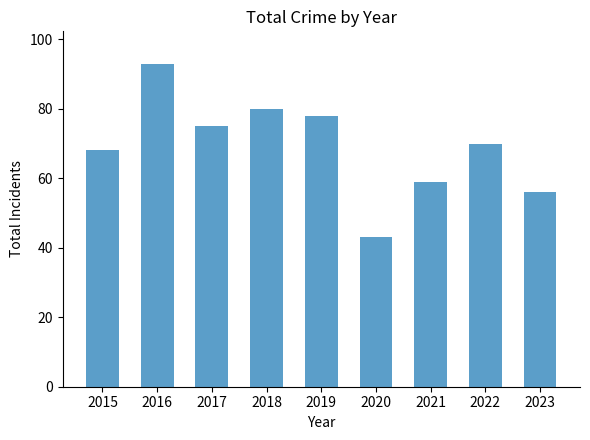

Reading left to right, what are all the values shown in this chart?

2015=68	2016=93	2017=75	2018=80	2019=78	2020=43	2021=59	2022=70	2023=56